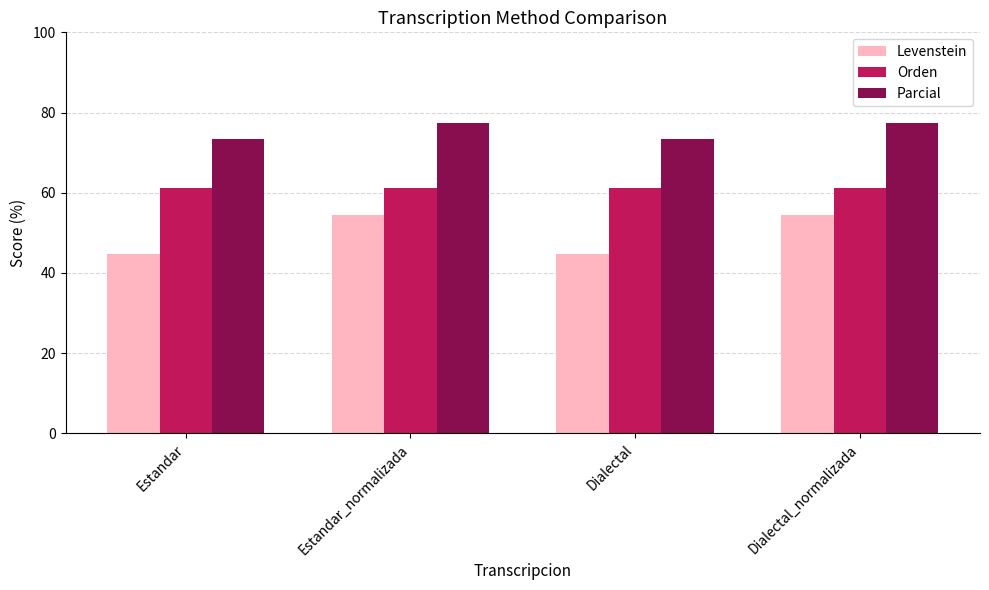

How many groups of bars are there?

4